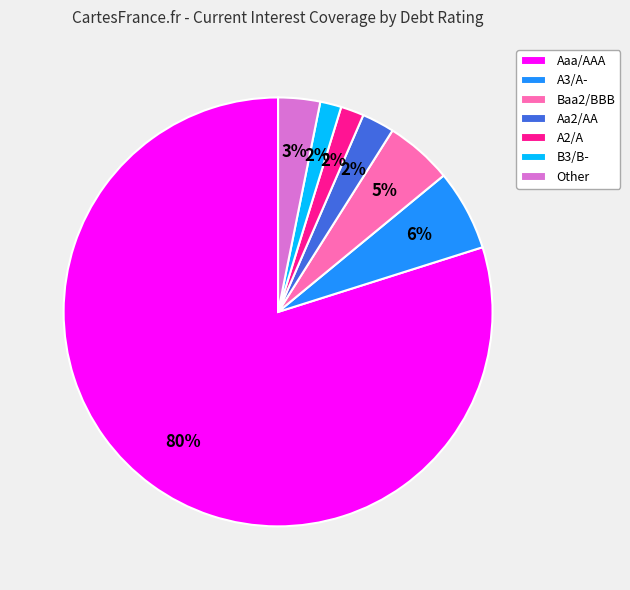

To the nearest percent, what is the difference between the Baa2/BBB and Aaa/AAA slice percentages?

75%